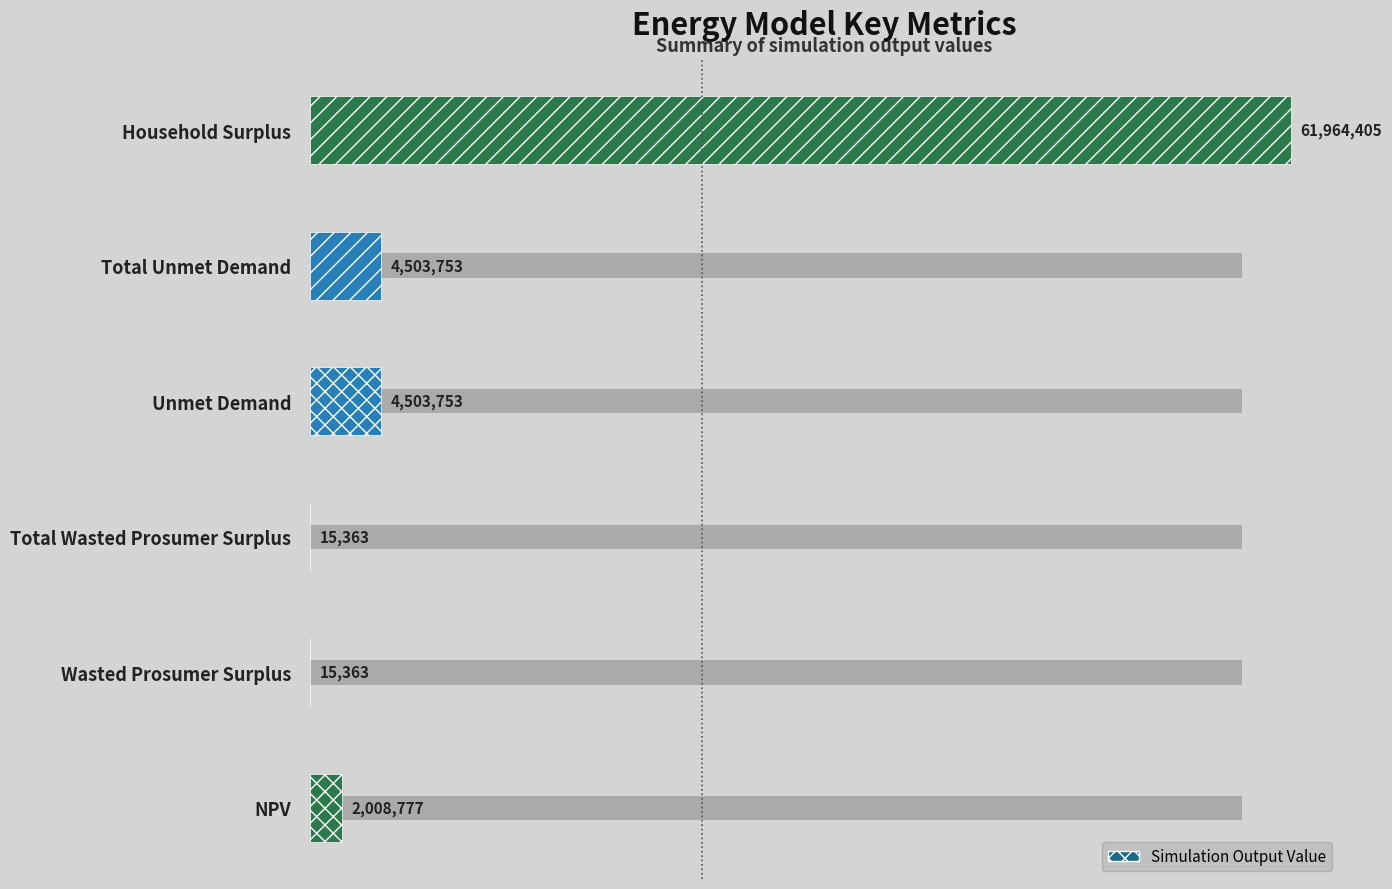

Where is the data nearest to the value 30989883?

Unmet Demand